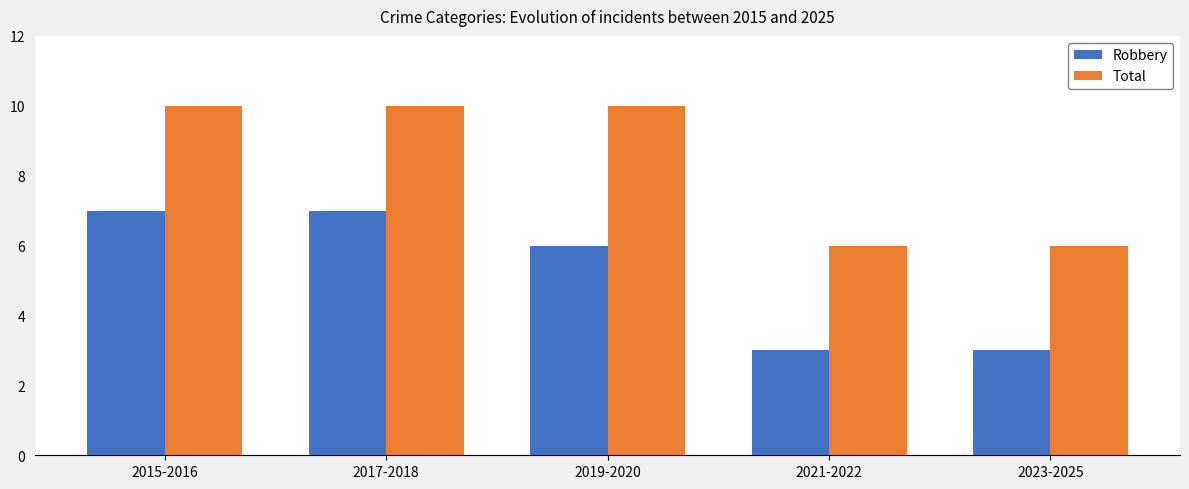

Rank the series by their average value, from highest to lowest.

Total, Robbery